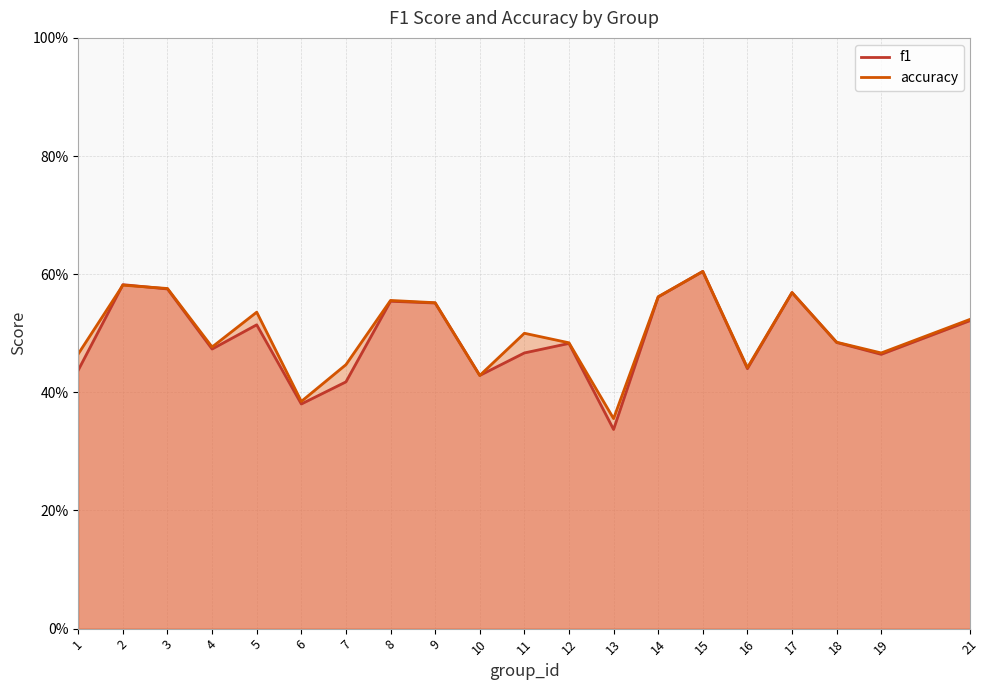

Count the f1 values in the range 0 to 1.

20